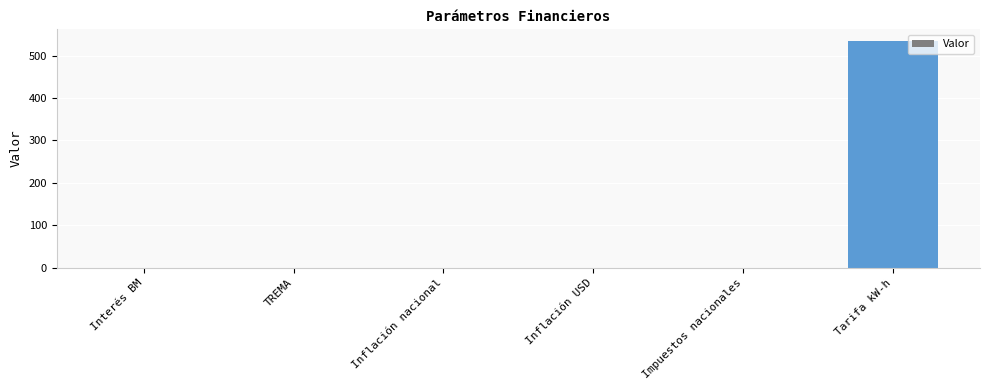

Which label corresponds to the largest value in the chart?

Tarifa kW-h